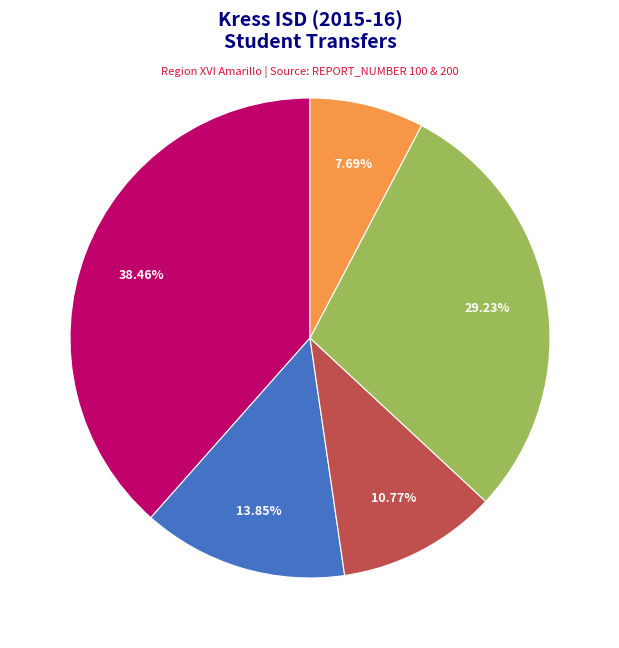

Is there any slice that represents more than half of the pie?

No